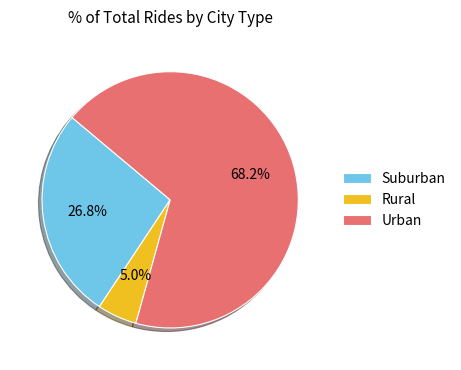

Which has a higher value, Suburban or Urban?

Urban